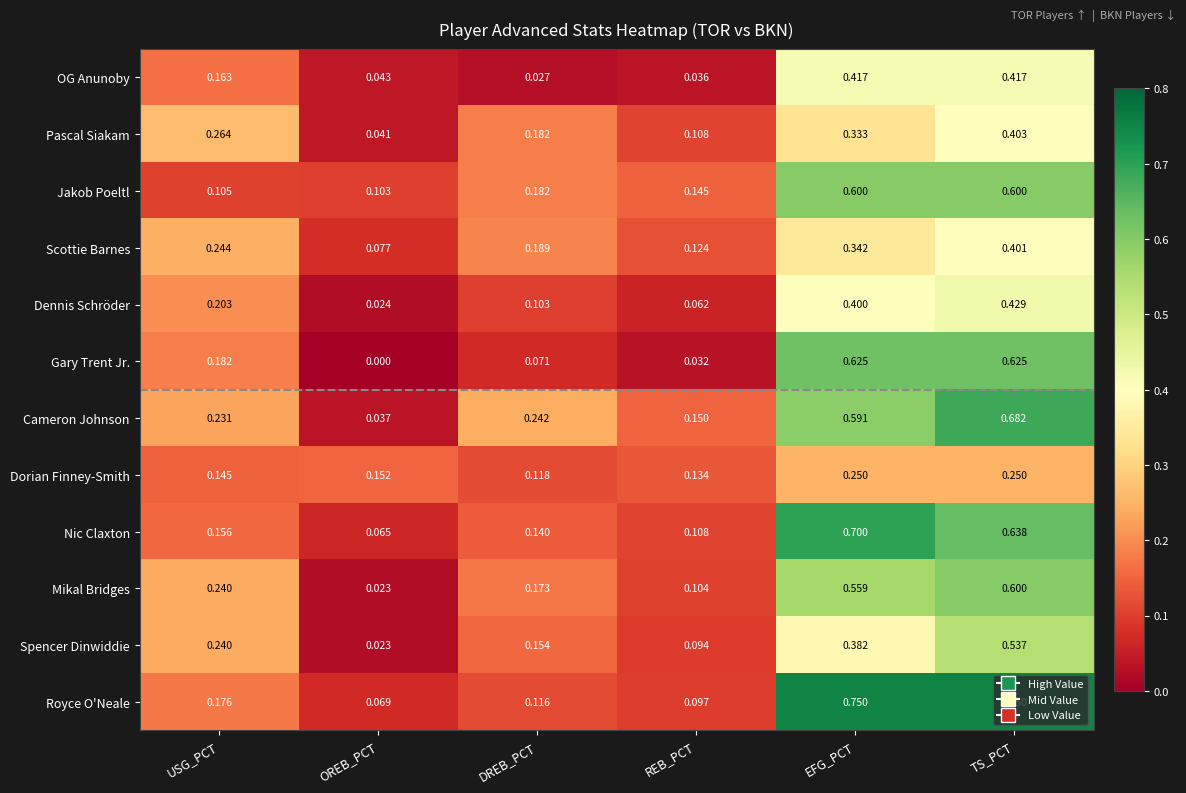

Between REB_PCT and TS_PCT, which series saw the biggest shift?

Royce O'Neale